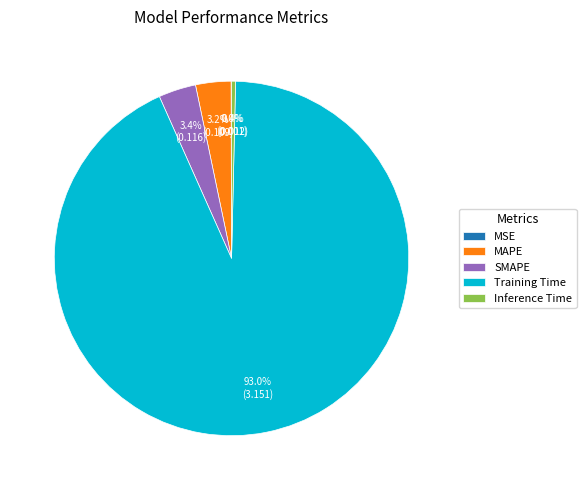

What percentage do Inference Time and SMAPE together represent?

3.8%